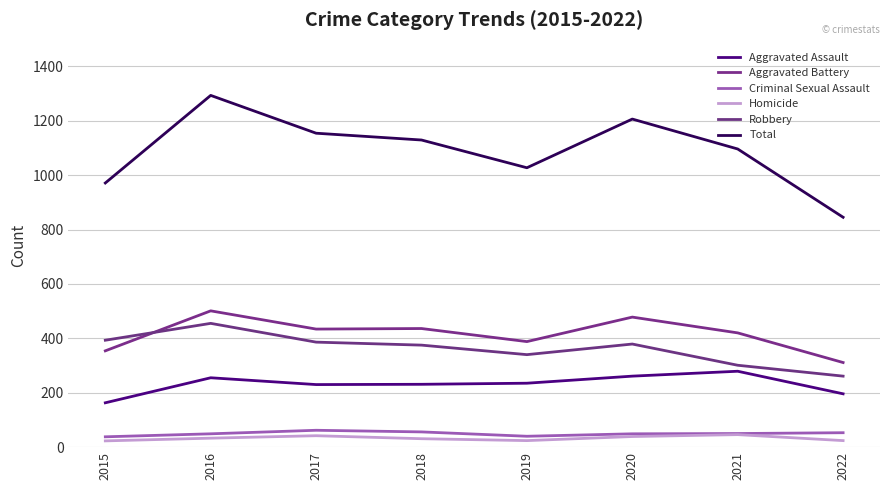

What is the greatest value displayed?

1293